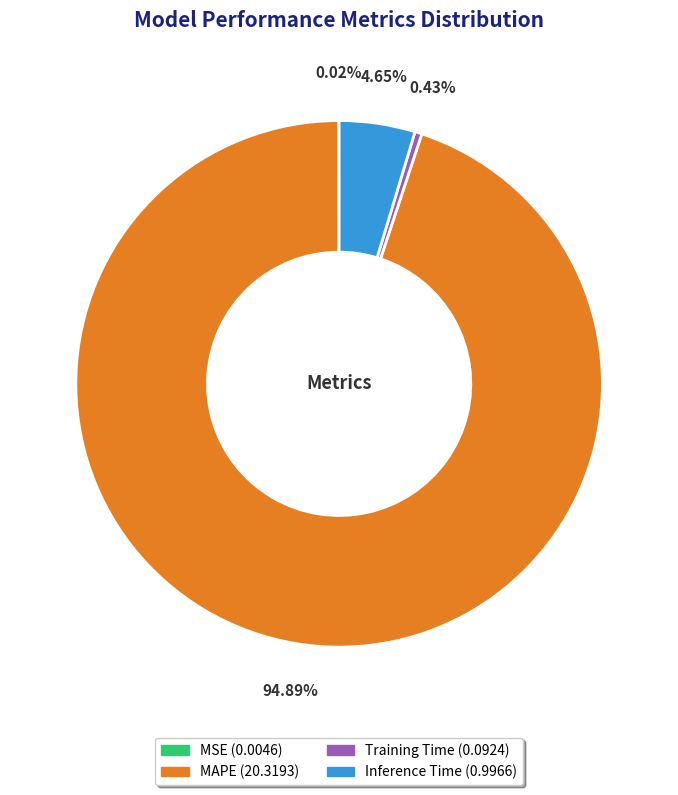

Which slice is the largest?

MAPE